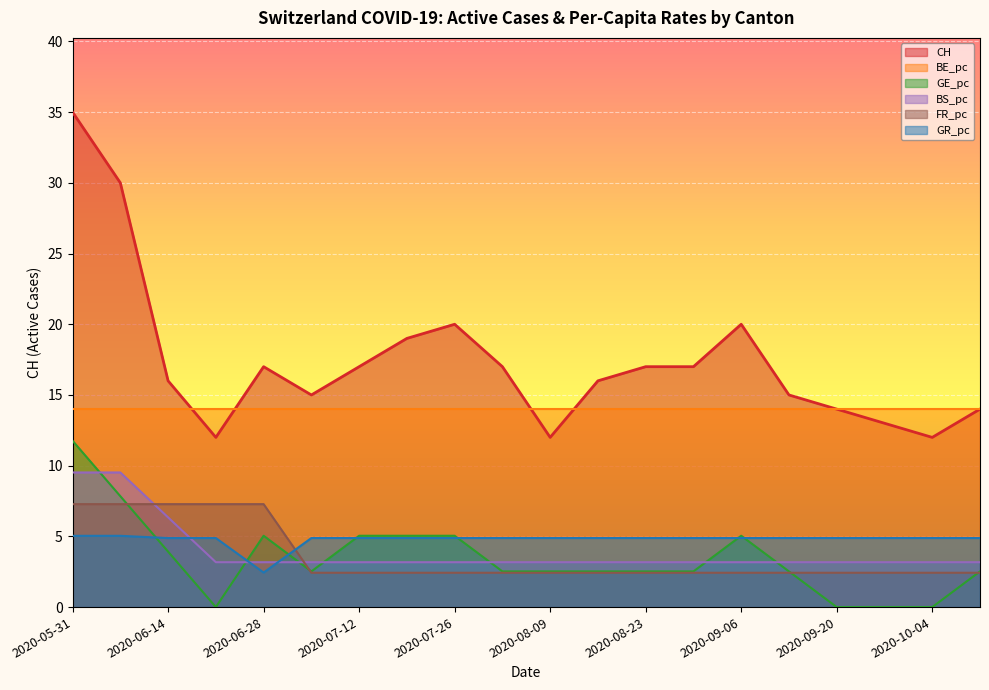

Which label corresponds to the smallest value in the chart?

2020-06-21